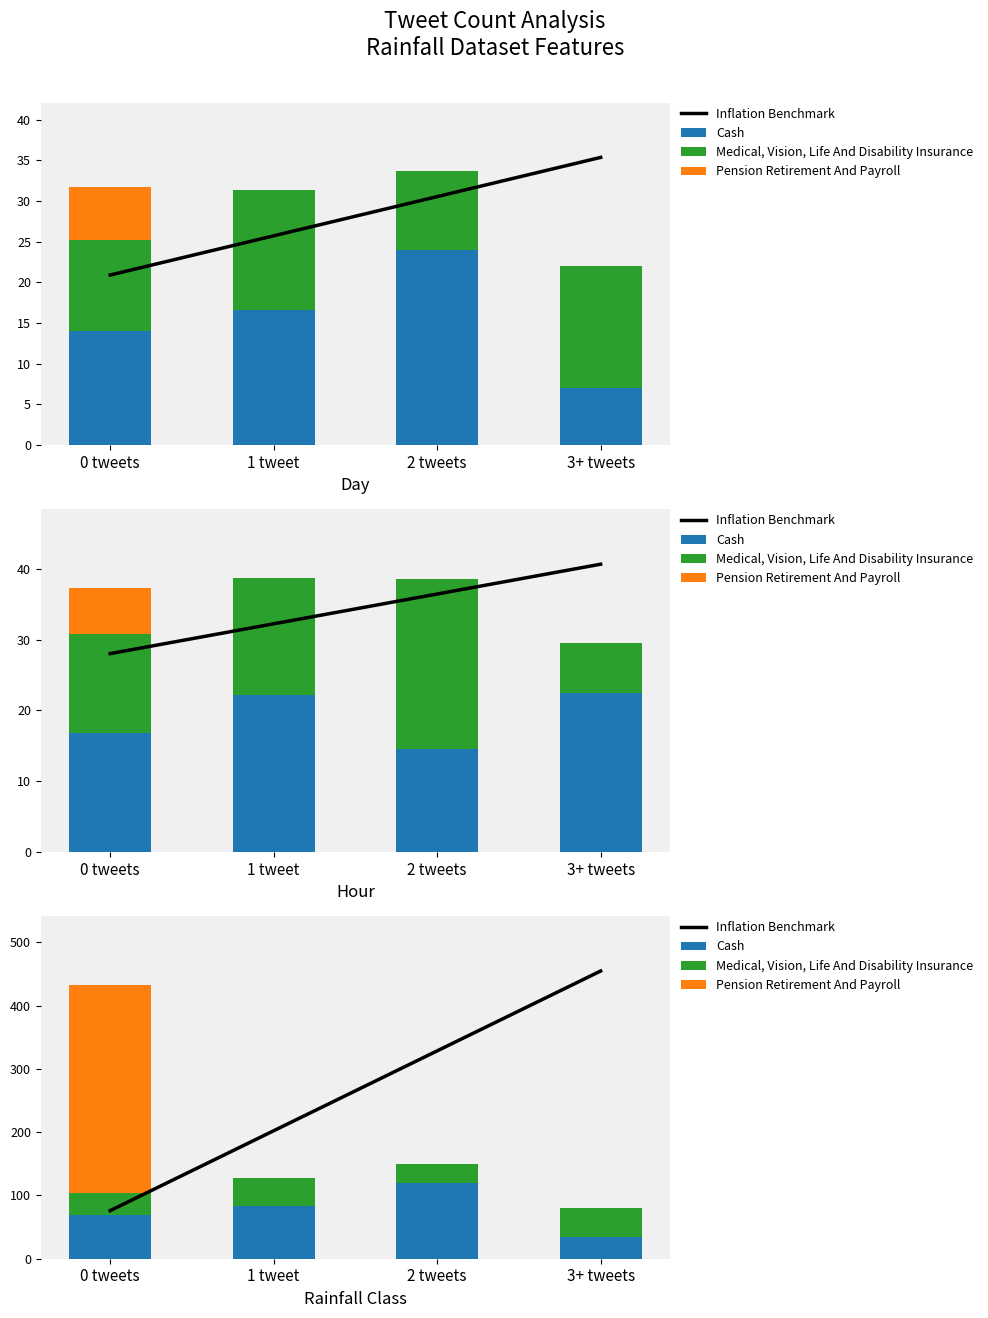

What is the minimum value for Medical, Vision, Life And Disability Insurance?

29.0